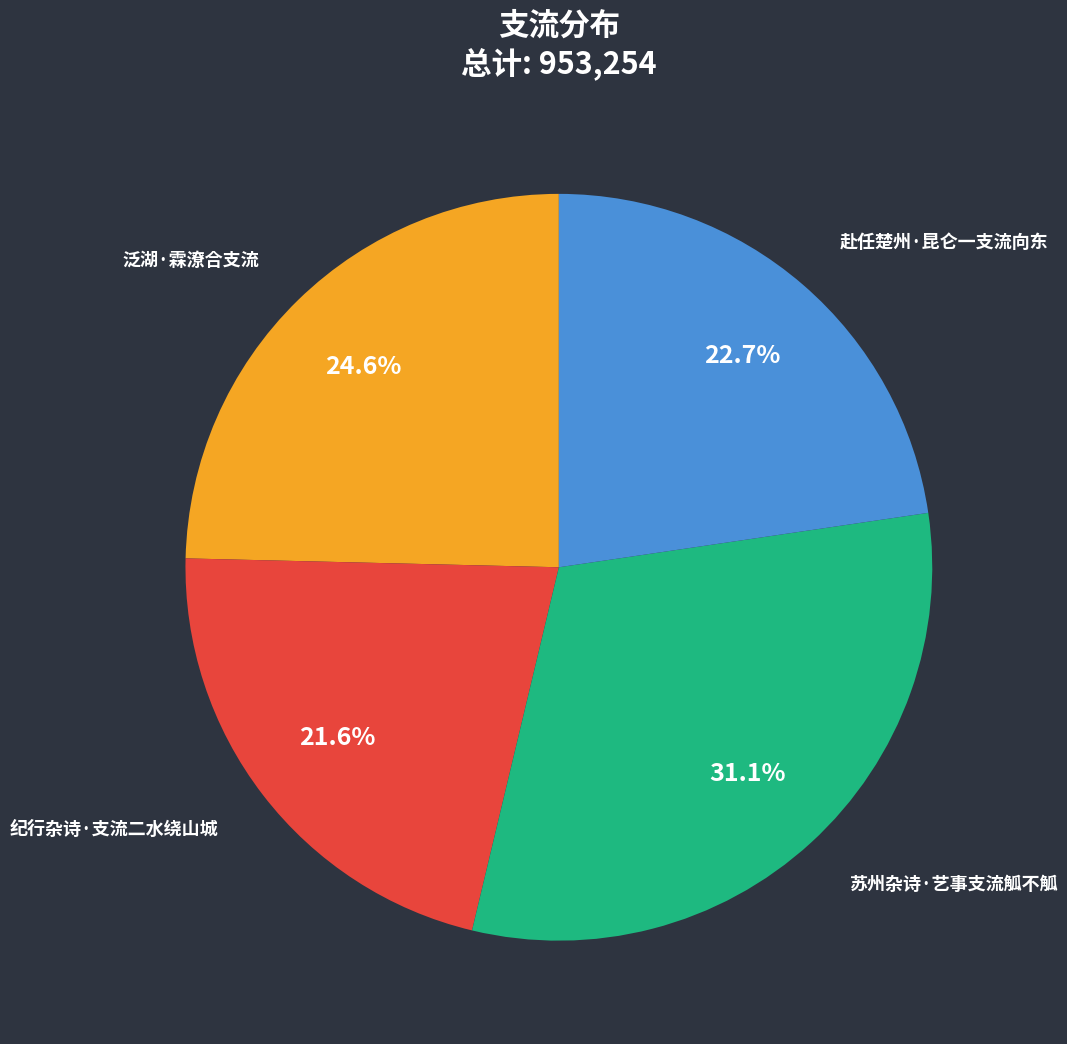

How many segments does this pie chart have?

4